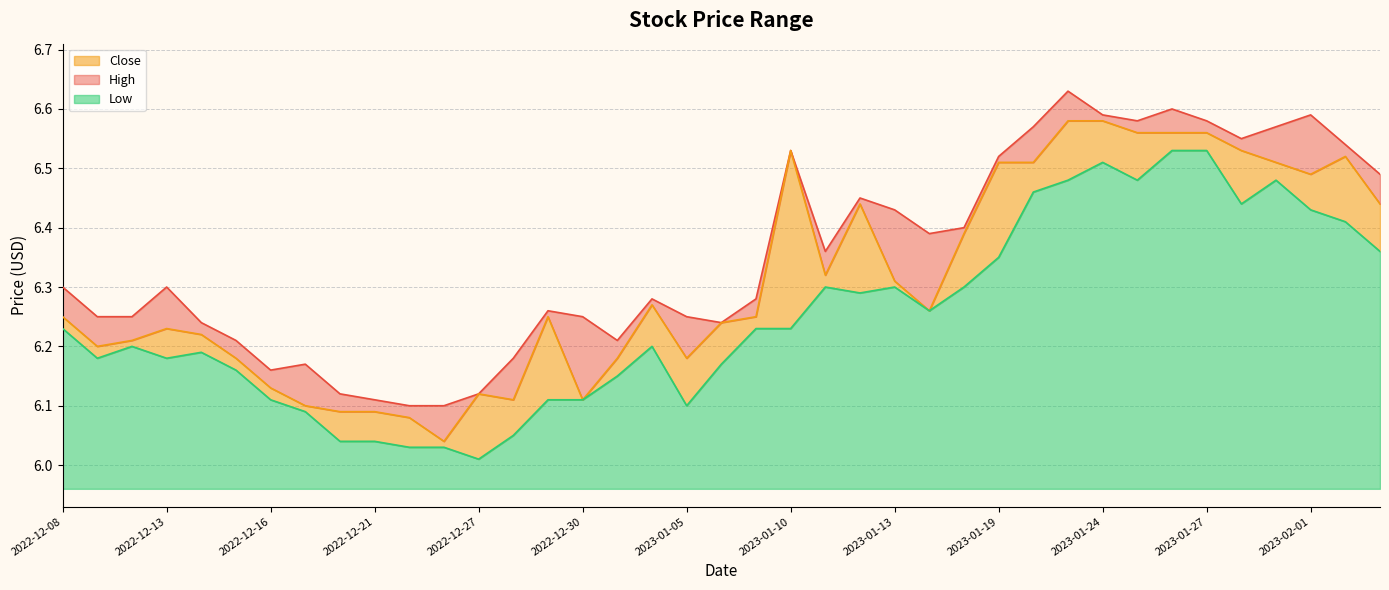

Rank the series by their maximum value, from lowest to highest.

Low, Close, High